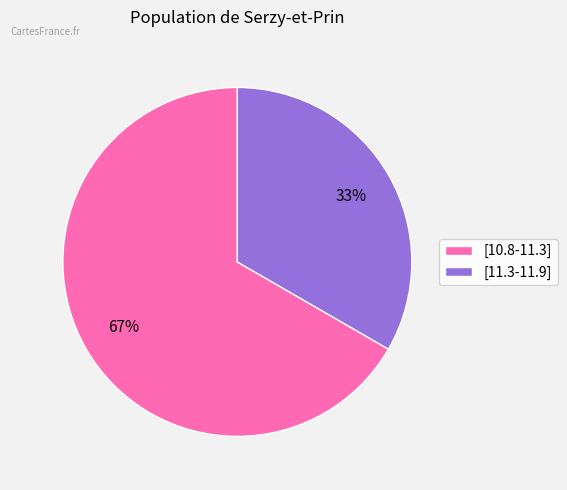

To the nearest percent, what is the average slice percentage?

50%